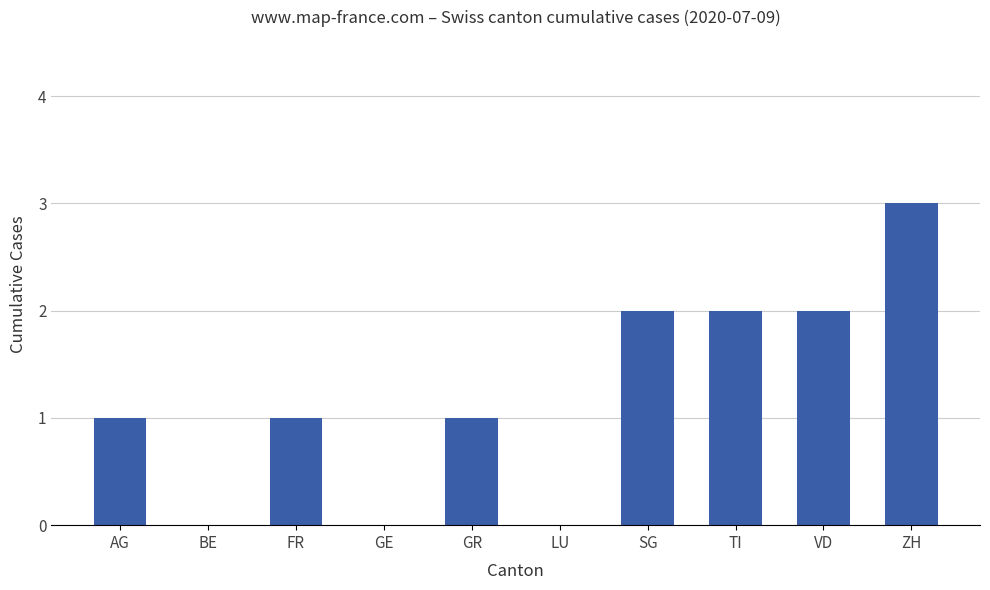

What is the sum of the values at ZH and VD?

5